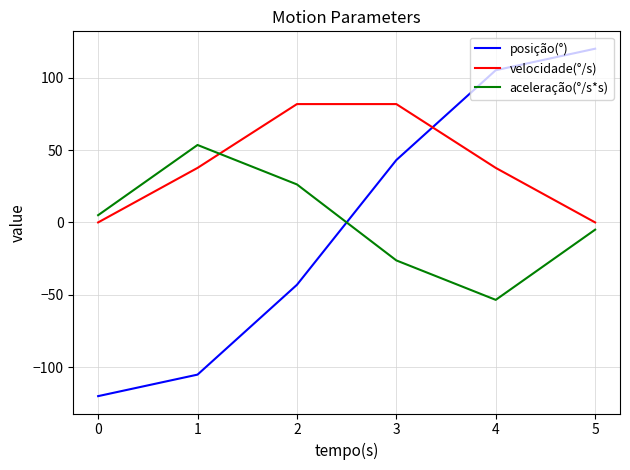

How many values in aceleração(°/s*s) are below zero?

3